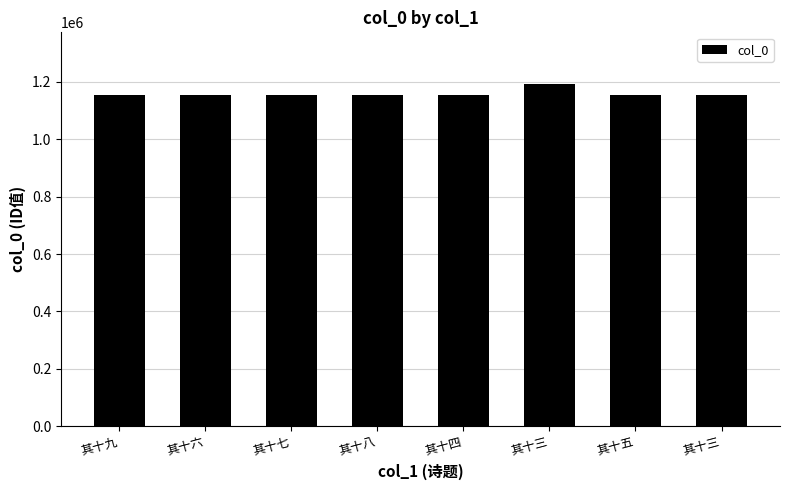

What is the difference between the values at 其十三 and 其十九?

40494